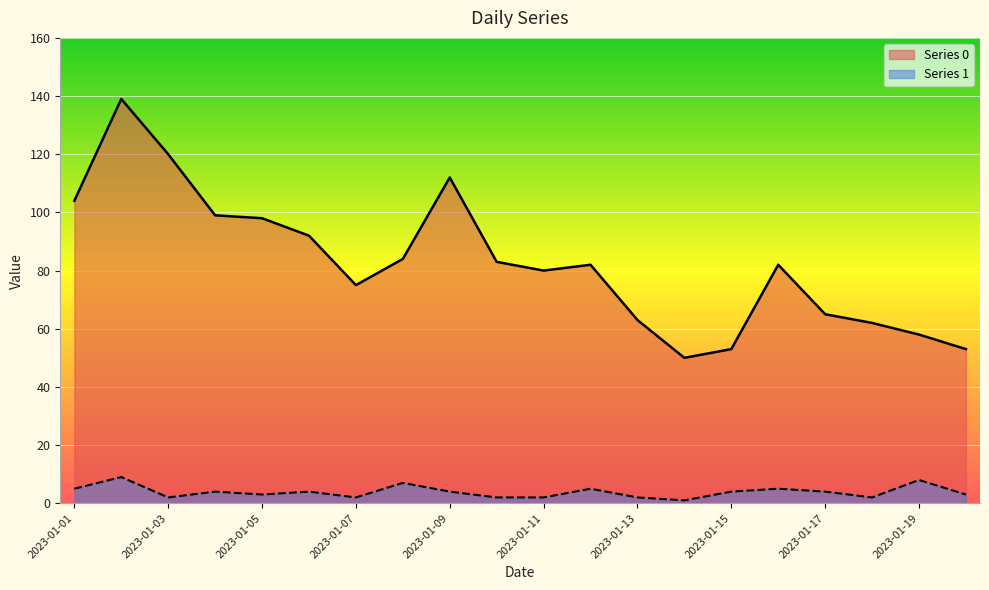

Rank the series at 2023-01-04 from lowest to highest value.

Series 1, Series 0